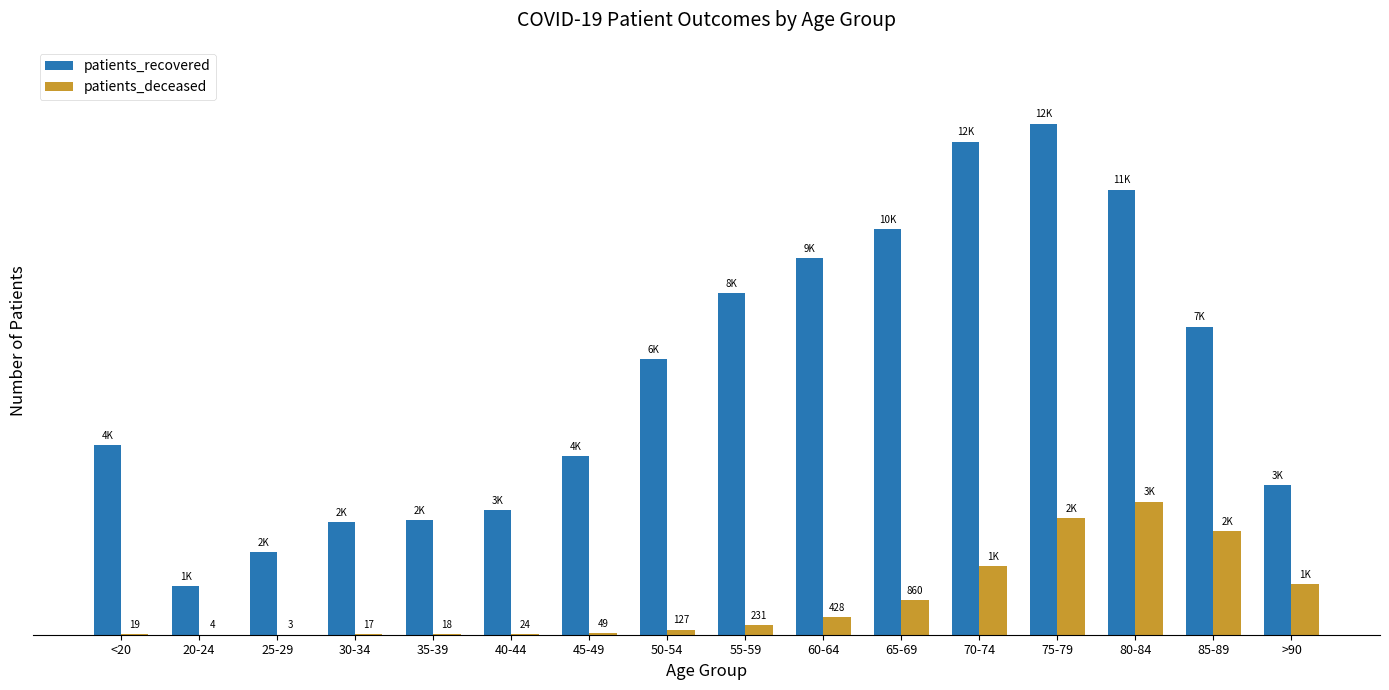

Which series has the largest range (max minus min)?

patients_recovered